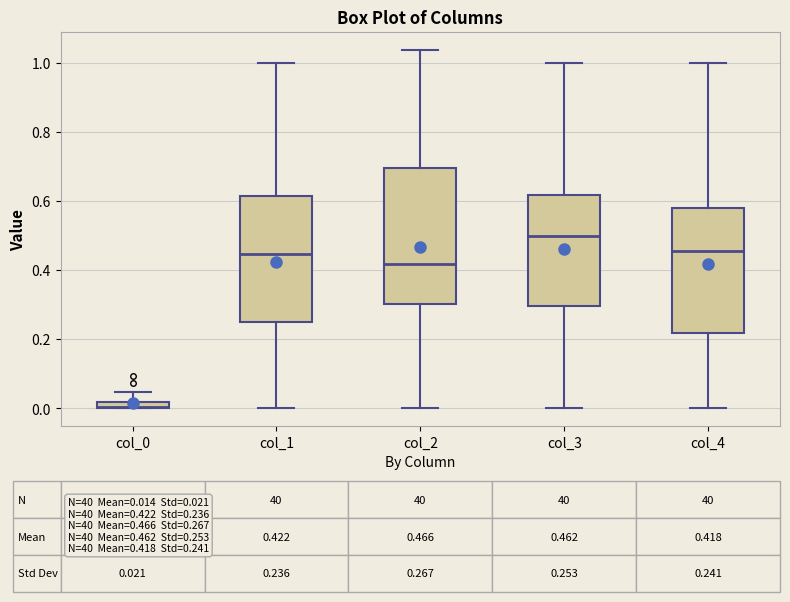

Which box has the lowest median line?

col_0